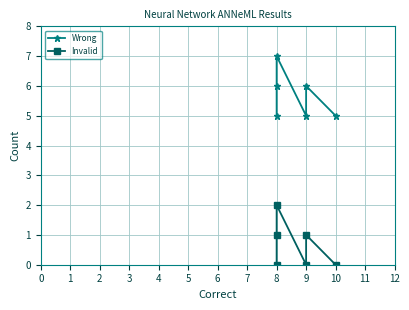

Reading left to right, transcribe all the data shown in this chart.

Wrong: 5	6	7	5	6	5
Invalid: 0	1	2	0	1	0